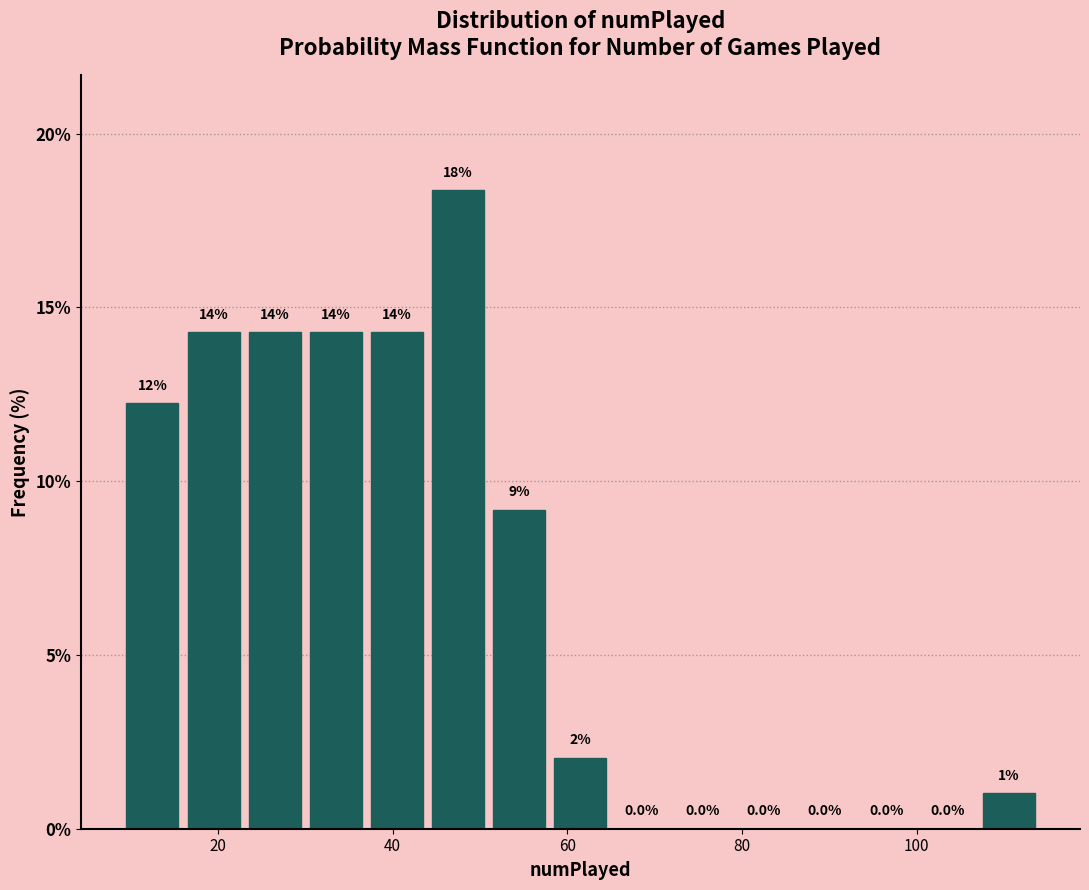

Around what value on the x-axis is the tallest bar? Give the approximate position of its centre, as read against the axis.

48